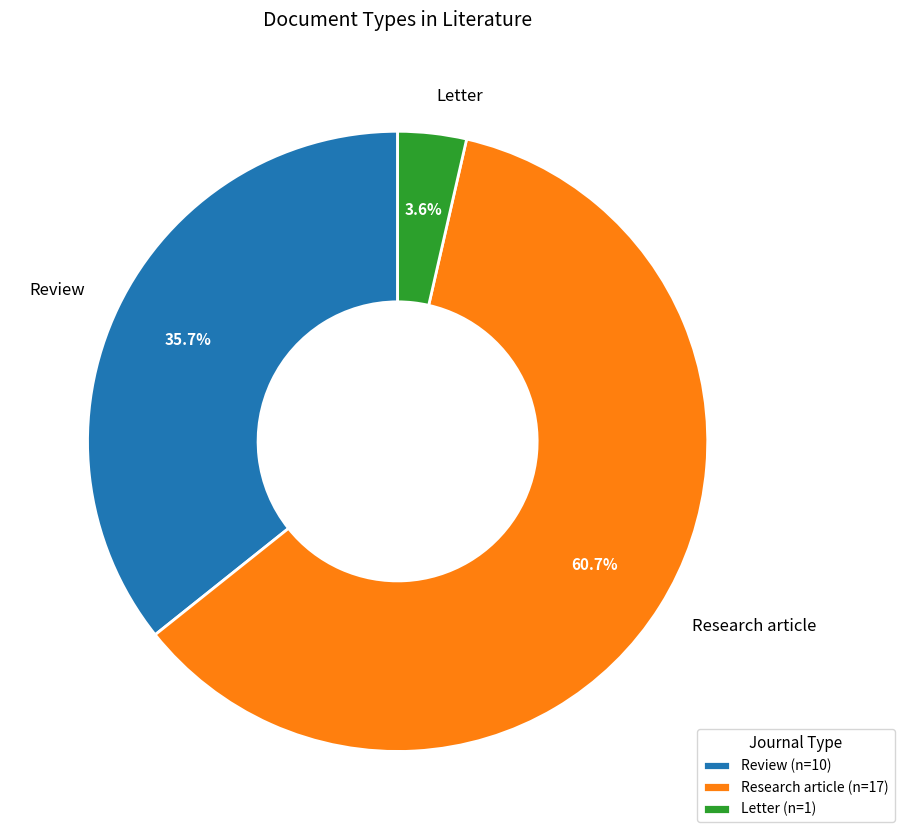

To the nearest percent, what percentage of the pie is Research article?

61%